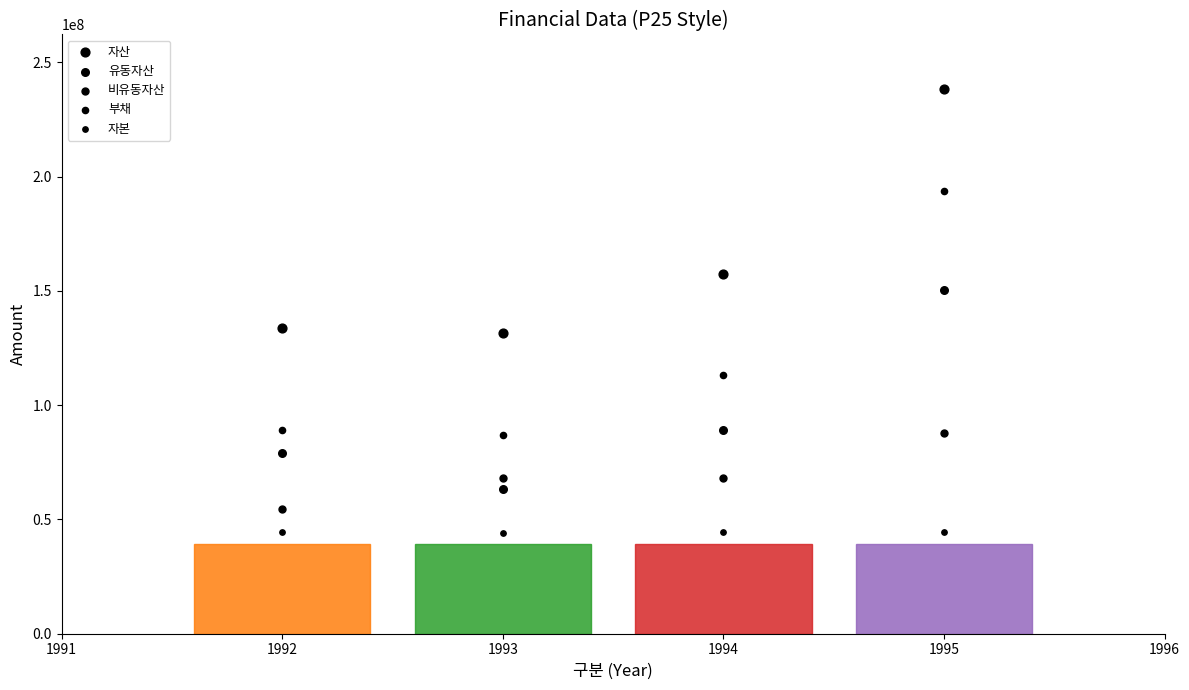

How many points are shown in the scatter plot?

20